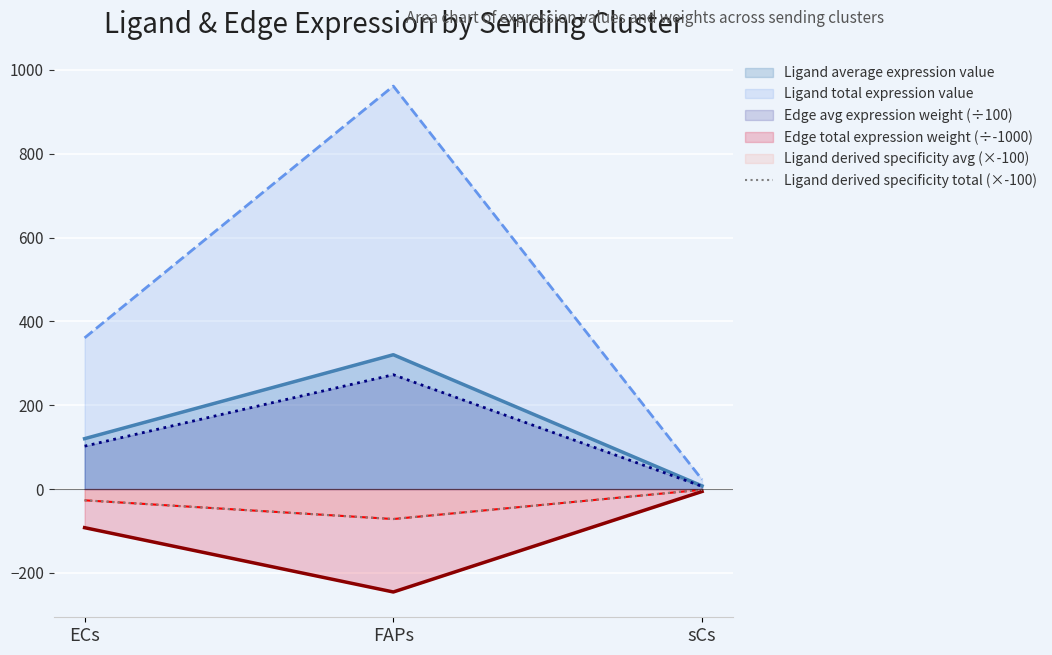

What is the change in value from ECs to sCs?

+25.1